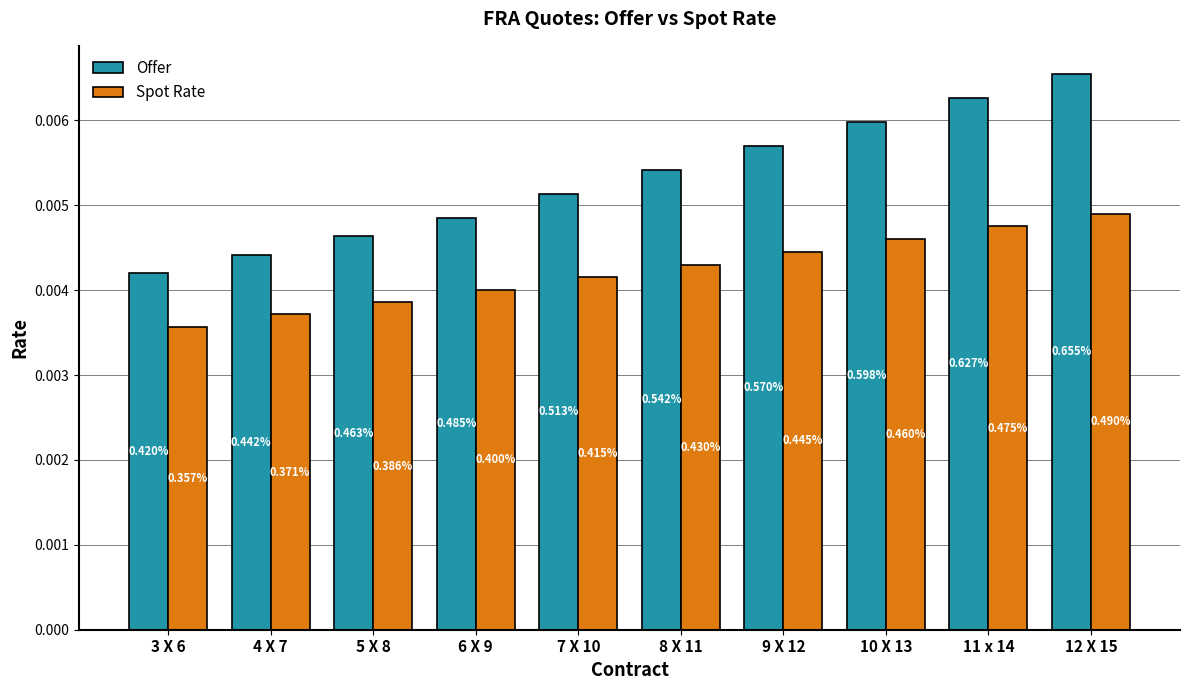

What is the label of the 7th bar from the right?

6 X 9